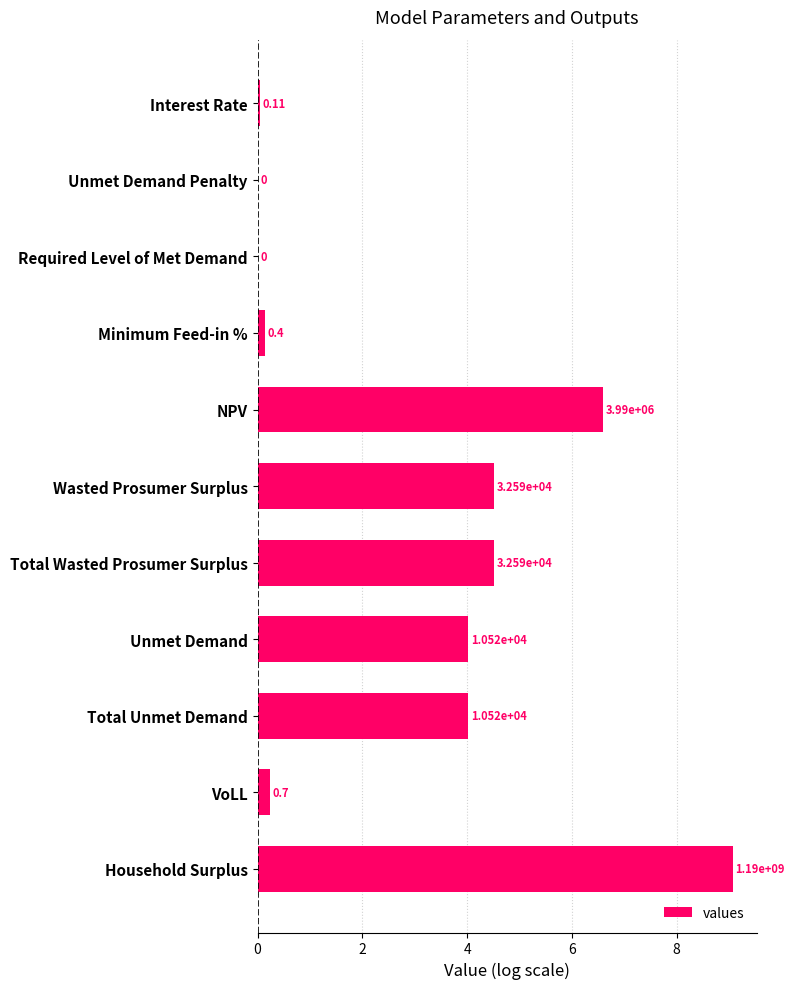

What is the difference between the maximum and minimum values?

9.1